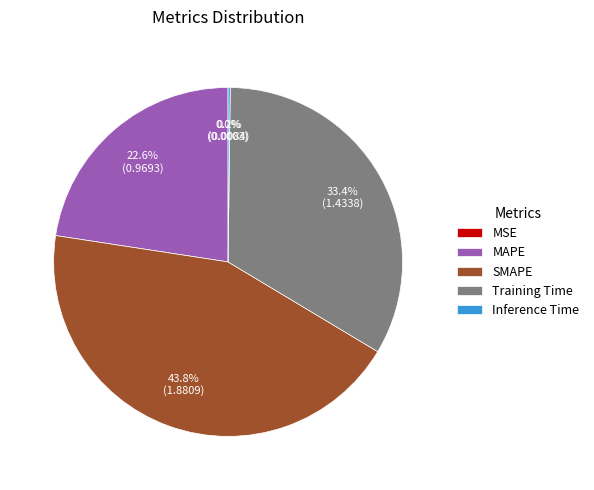

Combined, do Training Time and MAPE account for over 50%?

Yes